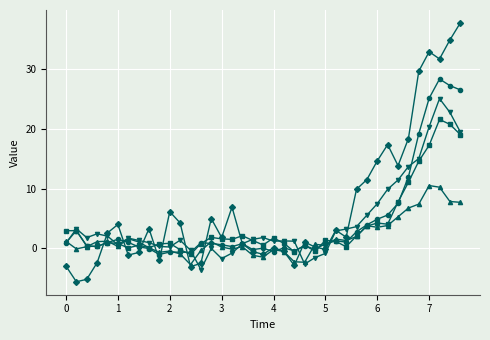

What is the greatest value displayed?

37.7